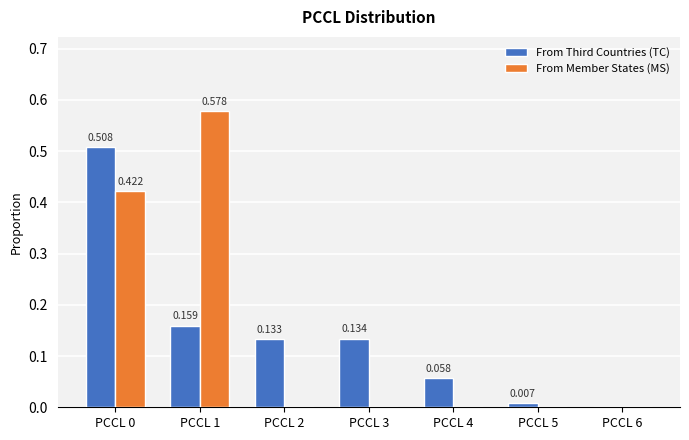

Which series changed the most between PCCL 5 and PCCL 6?

From Third Countries (TC)